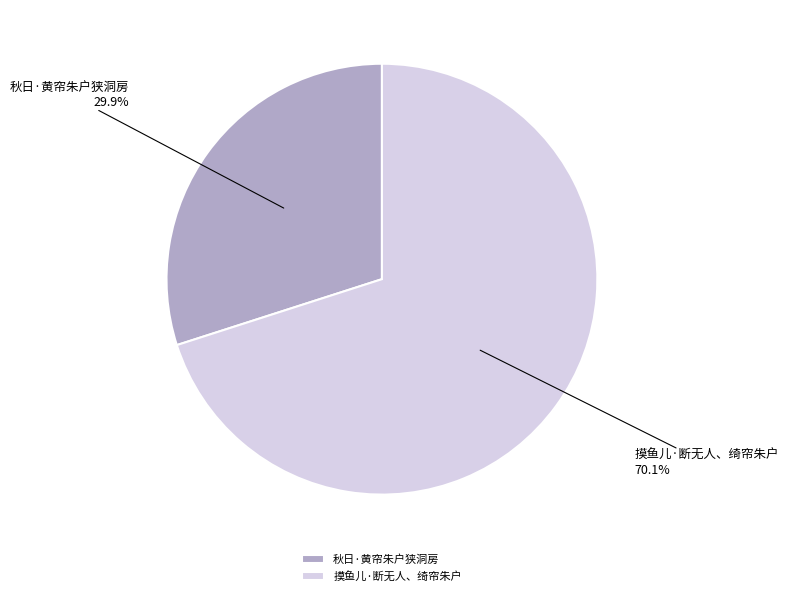

What percentage is NOT represented by 摸鱼儿·断无人、绮帘朱户?

29.9%